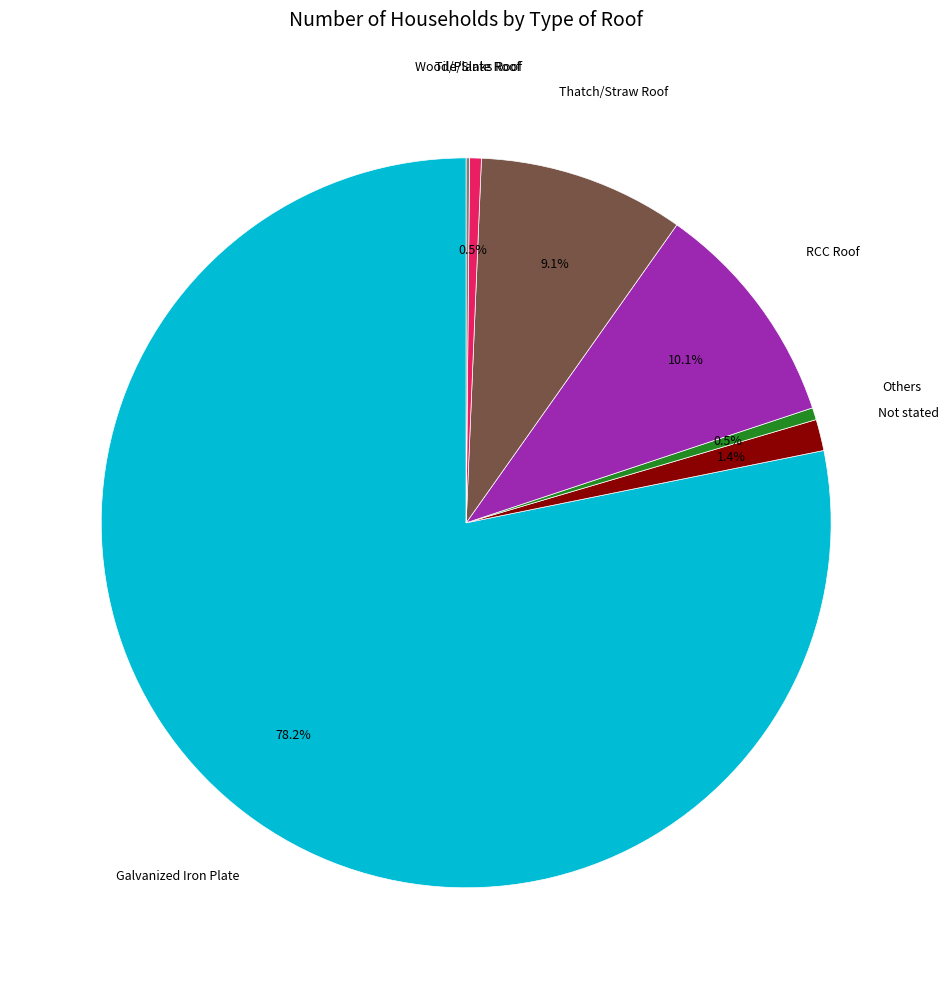

Is there a majority slice in this chart?

Yes